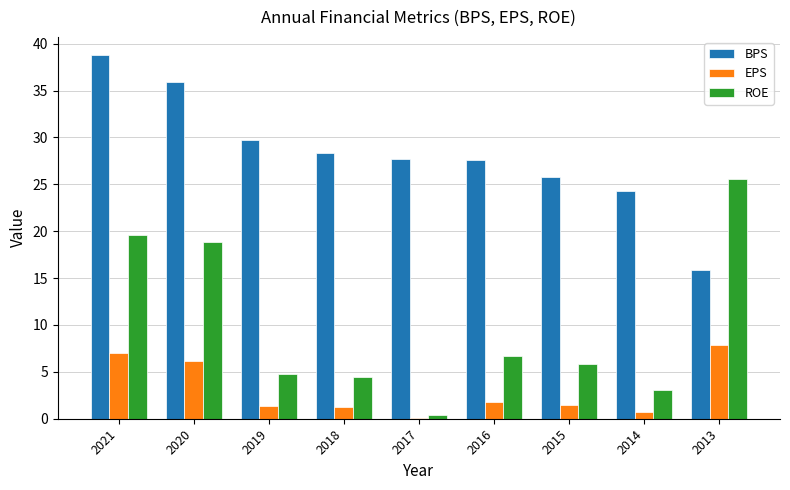

Read the ROE value at 2018.

4.5